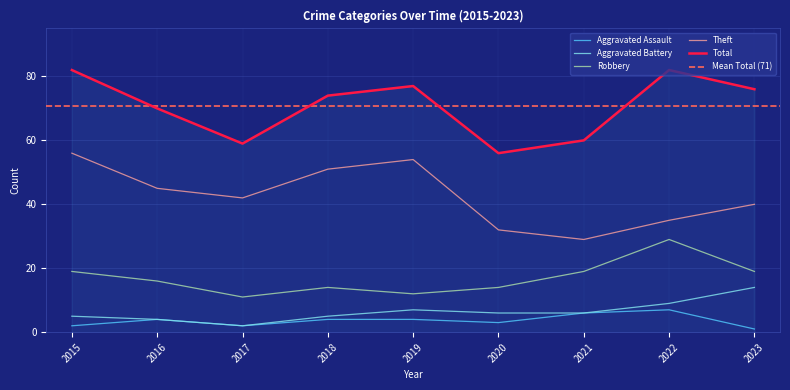

Is this an area chart (filled region under the line)?

No